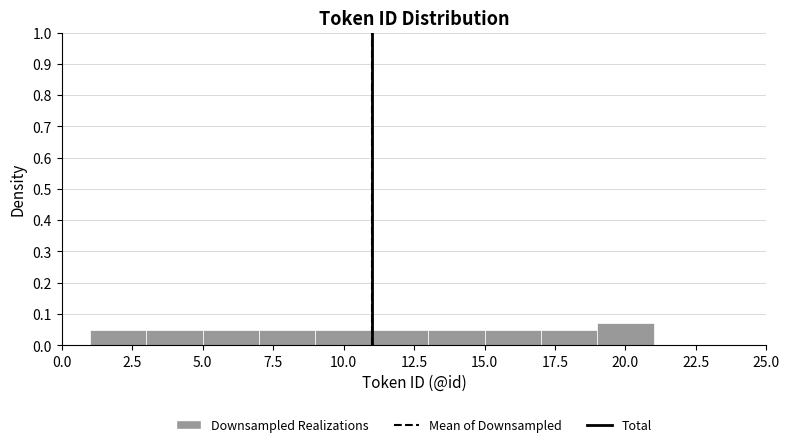

Reading left to right, list every bar in this chart as the range it spans on the x-axis followed by its height. The values are not printed on the chart, so give them approximately, as read against the axis.

1 to 3: 0.05
3 to 5: 0.05
5 to 7: 0.05
7 to 9: 0.05
9 to 11: 0.05
11 to 13: 0.05
13 to 15: 0.05
15 to 17: 0.05
17 to 19: 0.05
19 to 21: 0.07